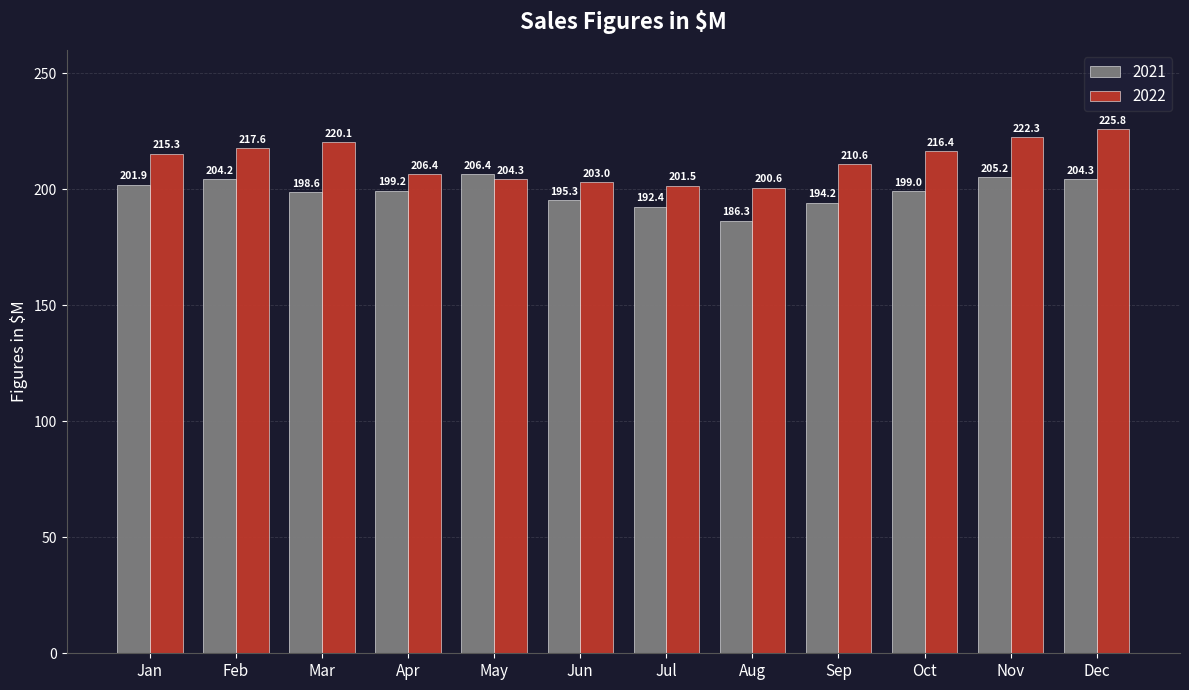

Reading right to left, what are all the values shown in this chart?

2021: Dec=204.3	Nov=205.2	Oct=199.0	Sep=194.2	Aug=186.3	Jul=192.4	Jun=195.3	May=206.4	Apr=199.2	Mar=198.6	Feb=204.2	Jan=201.9
2022: Dec=225.8	Nov=222.3	Oct=216.4	Sep=210.6	Aug=200.6	Jul=201.5	Jun=203.0	May=204.3	Apr=206.4	Mar=220.1	Feb=217.6	Jan=215.3